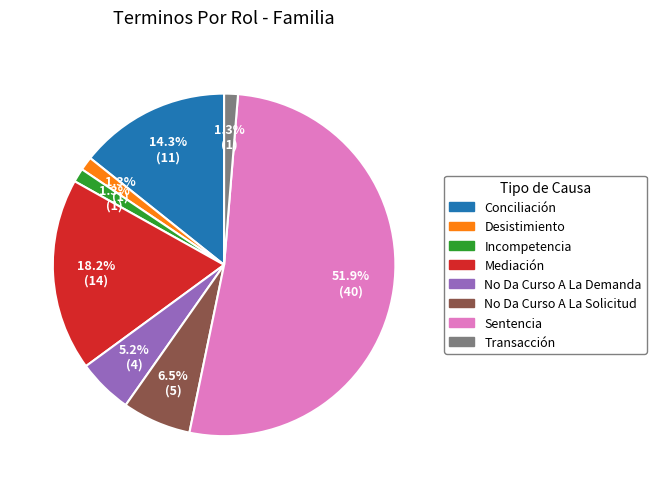

What is the largest slice in the pie chart?

Sentencia